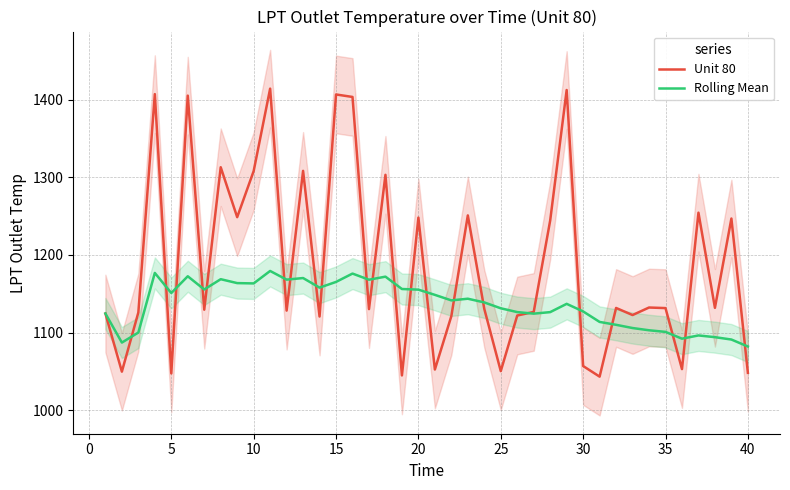

The value of Rolling Mean at 35 is 567.9. True or false?

False